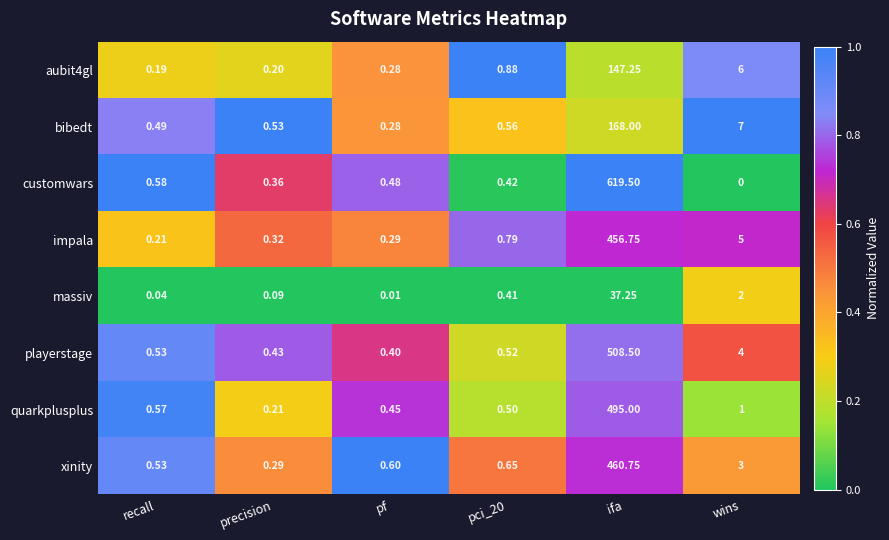

What is the total value across all series at ifa?

2893.0